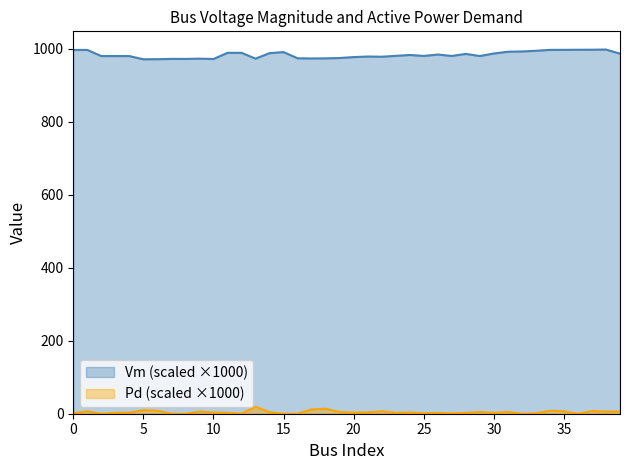

How many interior local valleys does the Pd series have?

9